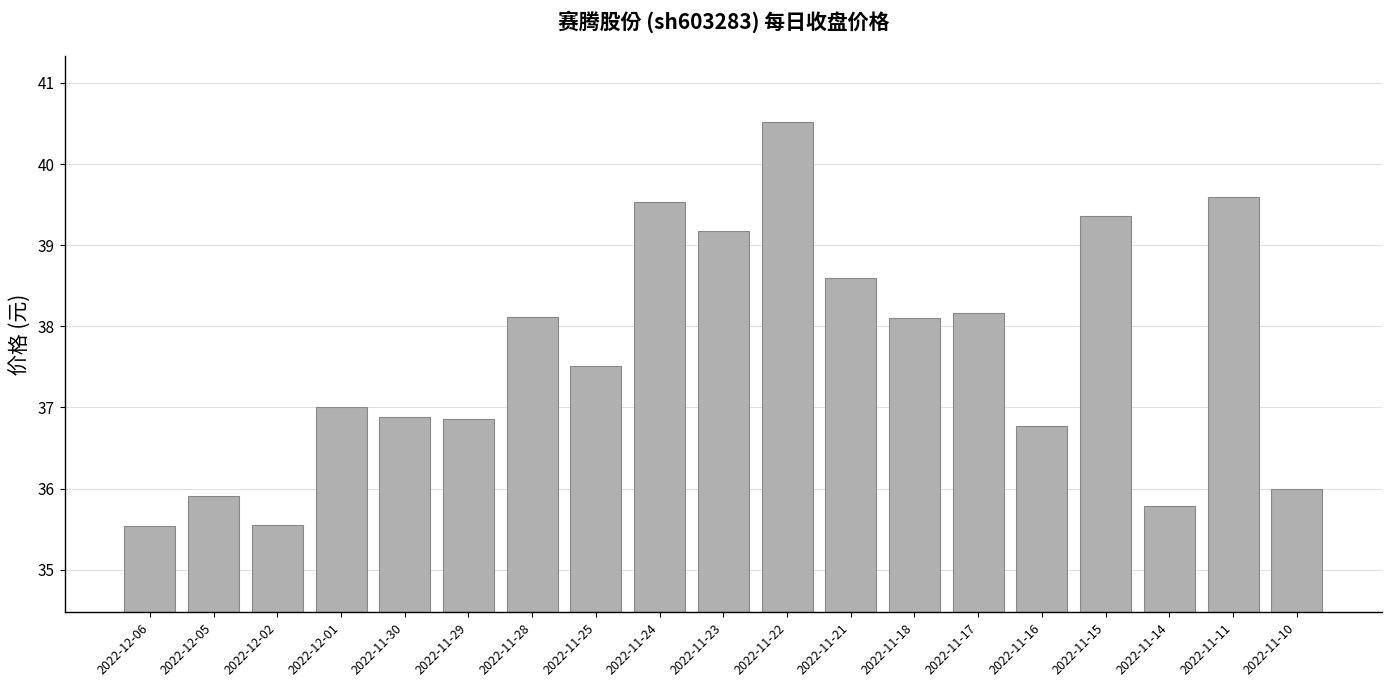

What is the label of the 9th bar from the left?

2022-11-24